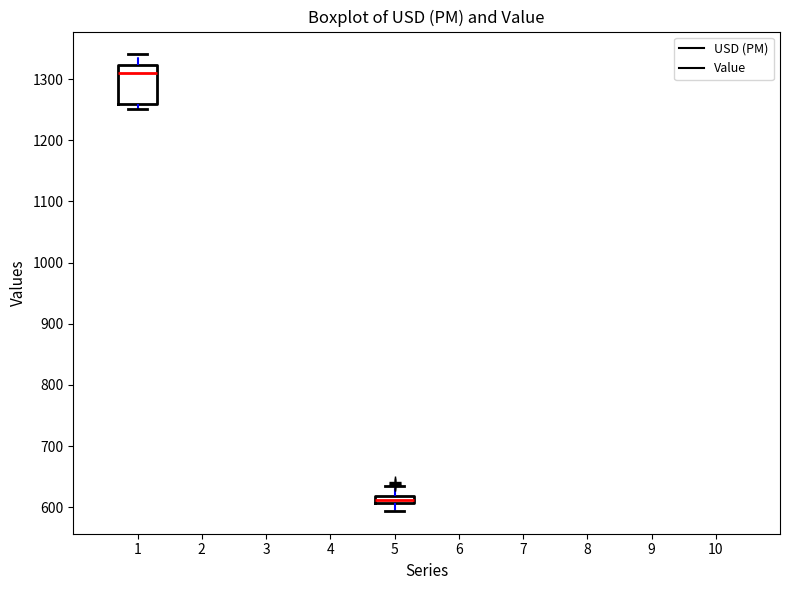

Which box's median line is the highest?

1